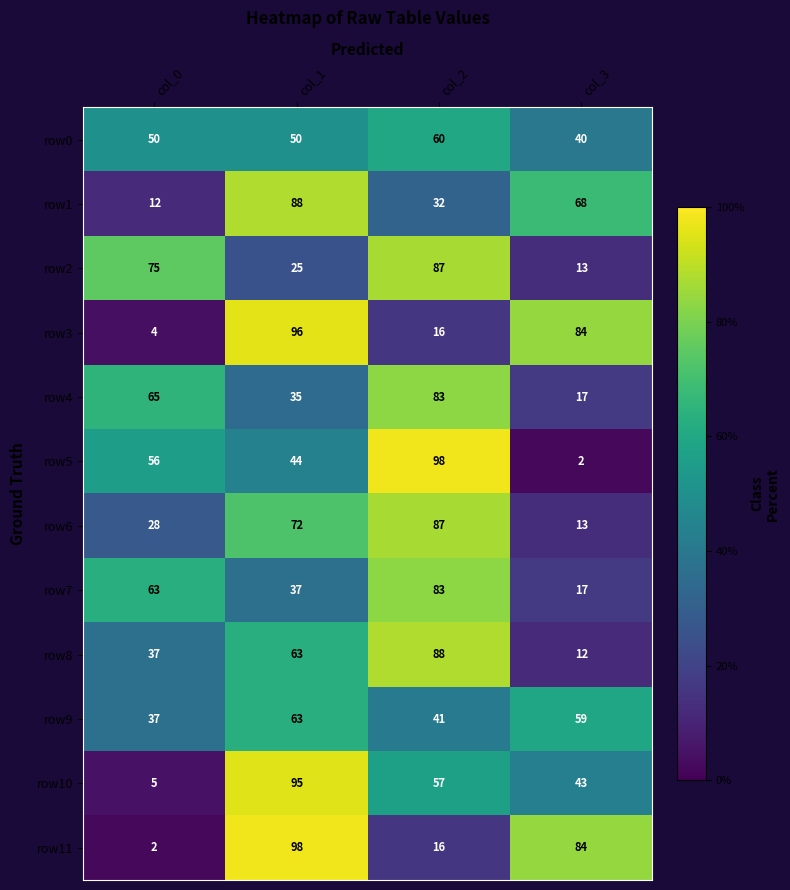

What is the average value of the row6 series?

50